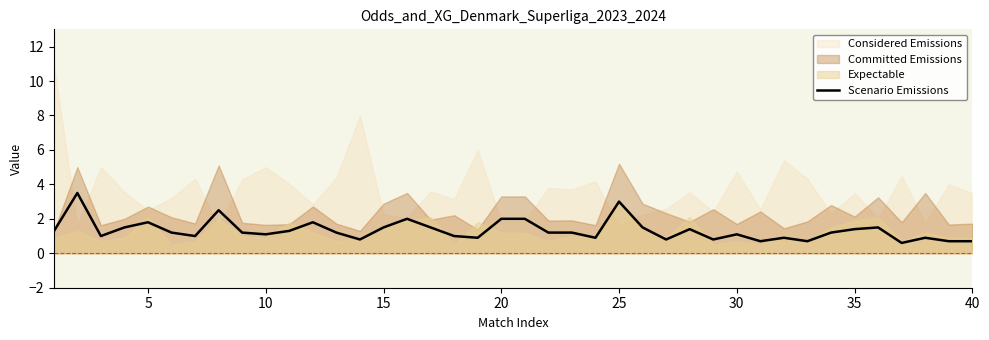

The value of Scenario Emissions at 20 is 3.5. True or false?

False